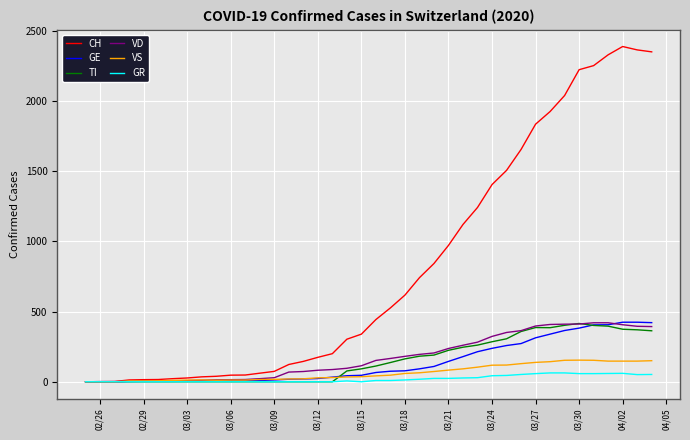

Which series has the widest spread of values?

CH